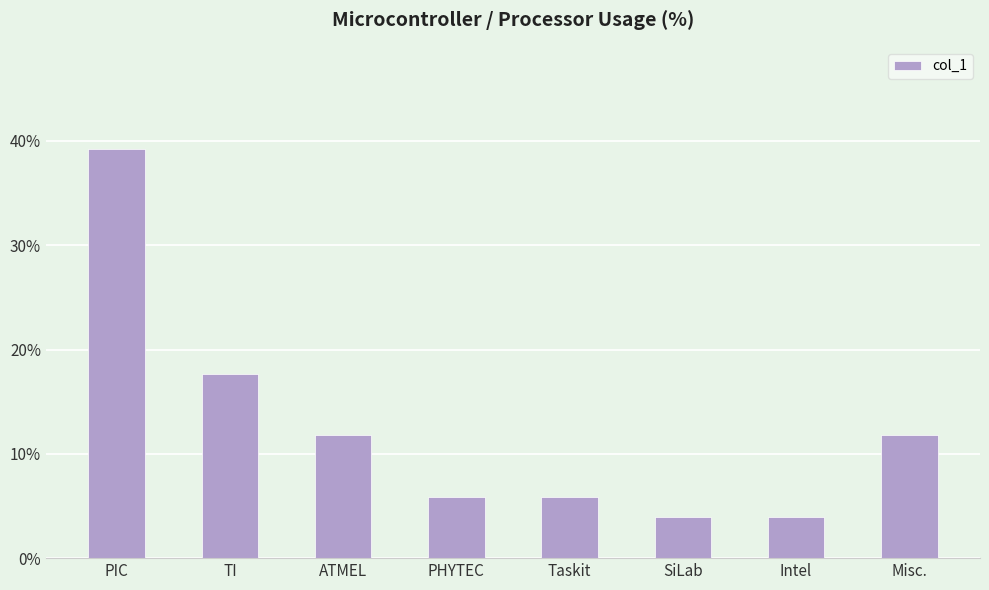

At which label does the data first exceed 11?

PIC